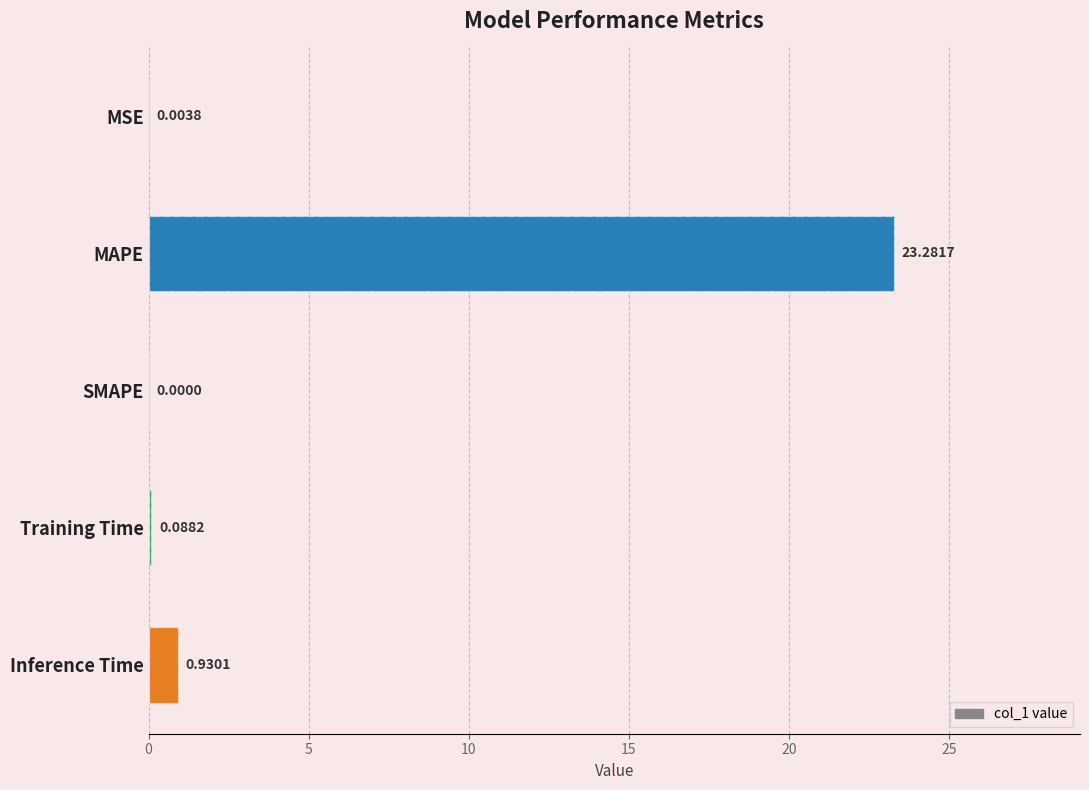

How many values are above zero?

4